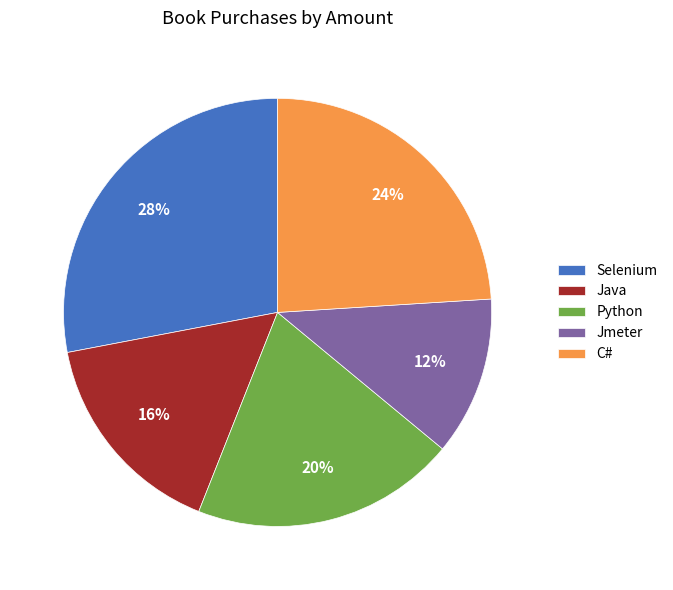

To the nearest percent, what portion does Java represent?

16%